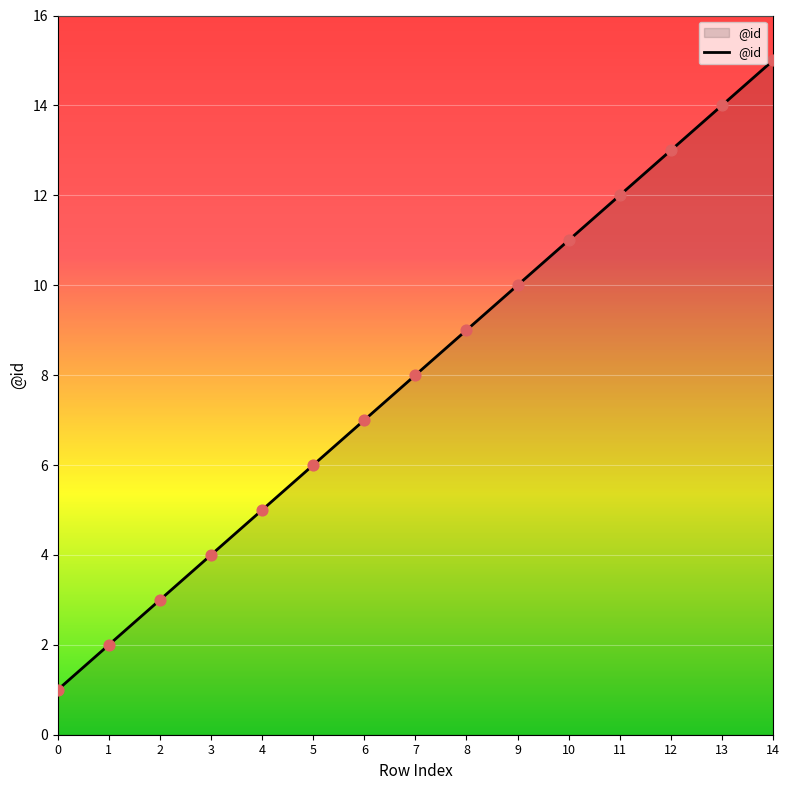

What is the ratio of the value at 7 to the value at 8?

0.9